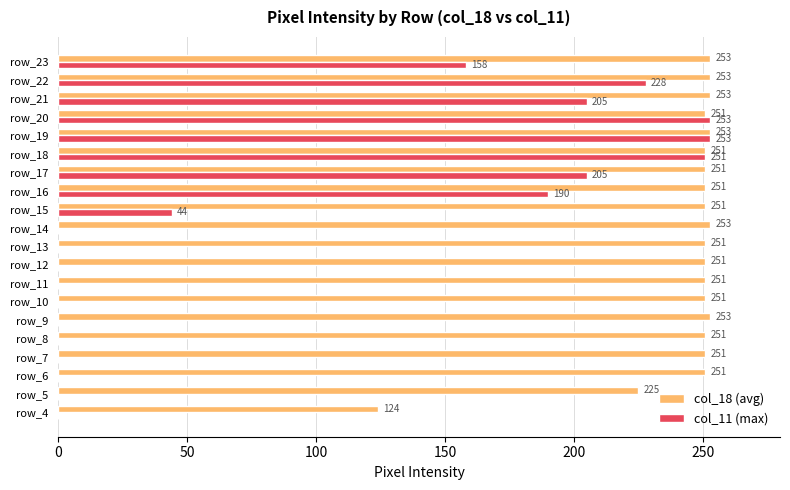

At which label is col_11 (max) closest to 126?

row_23